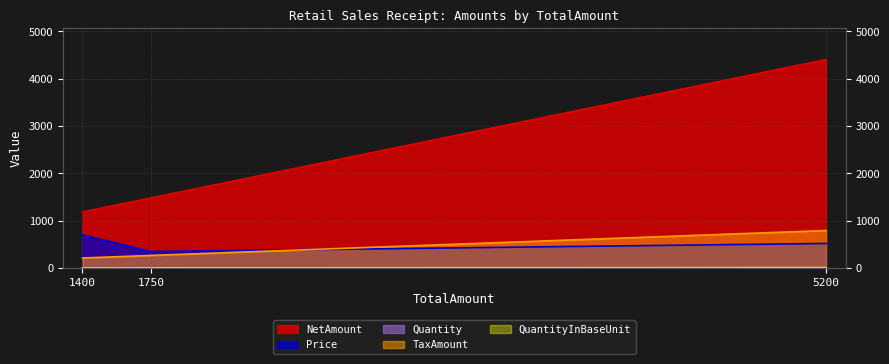

How many distinct data groups are displayed?

5